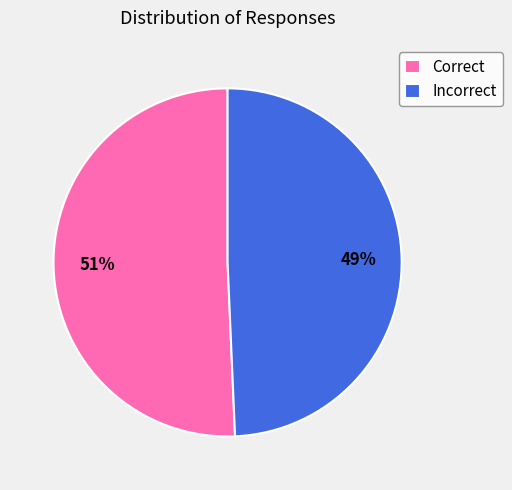

Does any single category account for the majority?

Yes